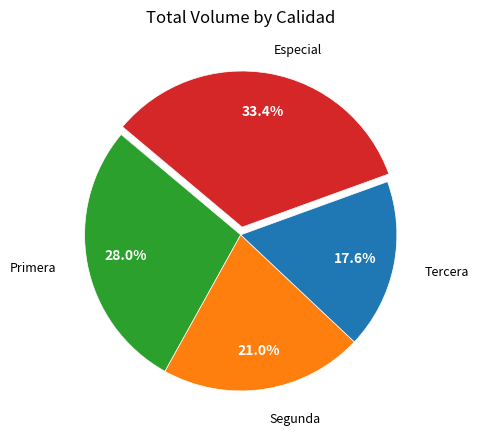

Does any single category account for the majority?

No